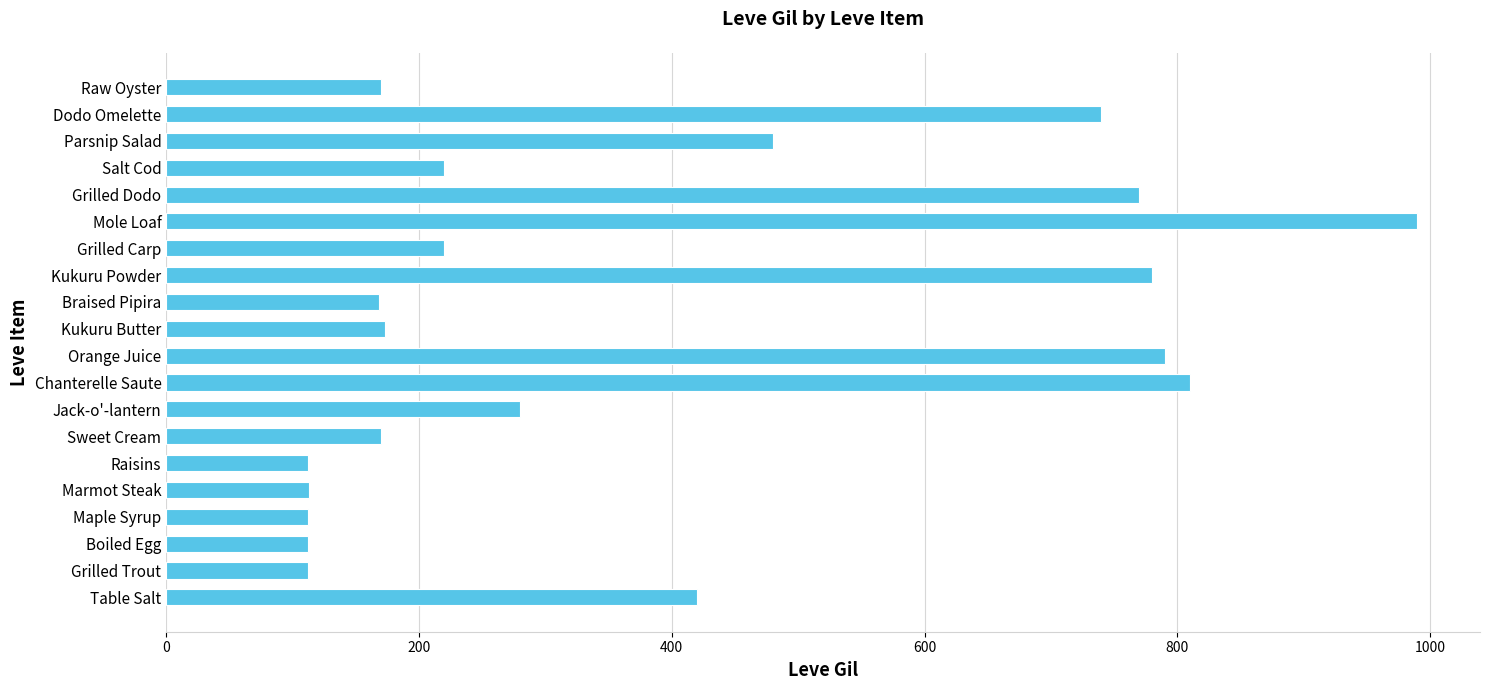

What is the change in value from Grilled Trout to Jack-o'-lantern?

+168